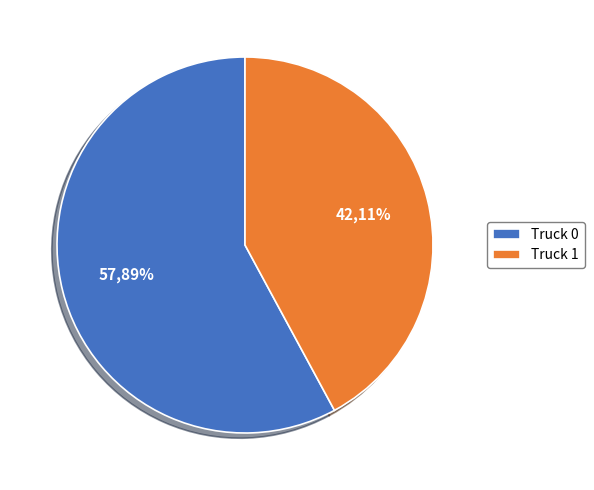

Which category has the smallest portion of the pie?

Truck 1